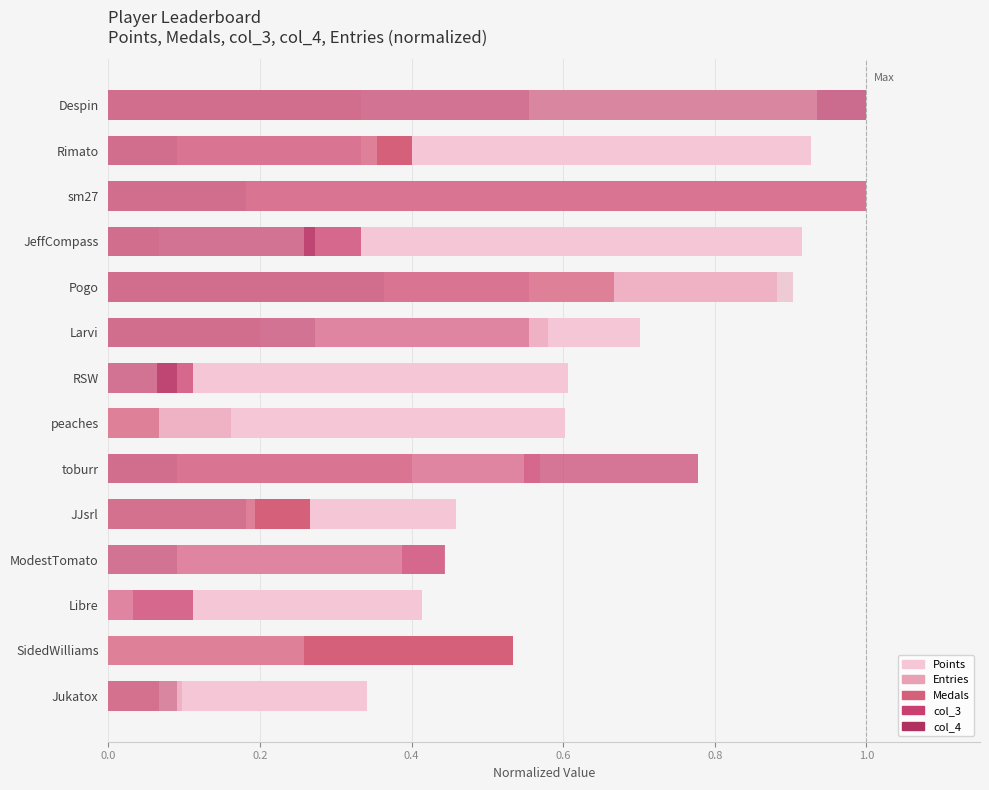

How many distinct data groups are displayed?

5